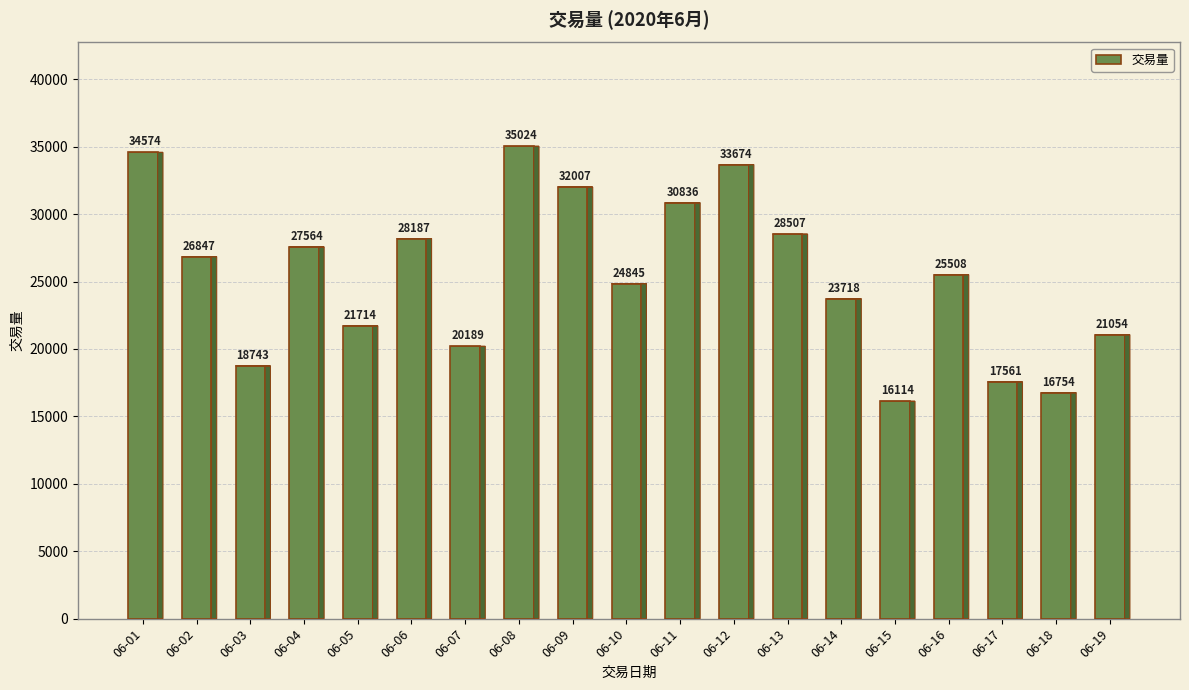

Rank the categories by value from highest to lowest.

06-08, 06-01, 06-12, 06-09, 06-11, 06-13, 06-06, 06-04, 06-02, 06-16, 06-10, 06-14, 06-05, 06-19, 06-07, 06-03, 06-17, 06-18, 06-15